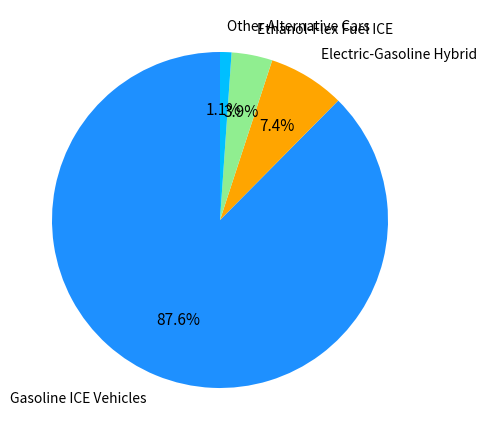

What is the smallest slice in the pie chart?

Other Alternative Cars